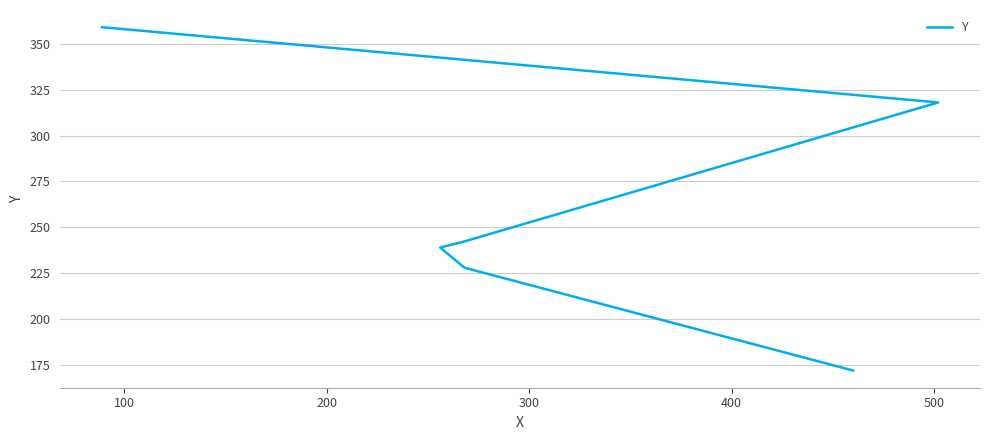

How many lines are shown in the chart?

1